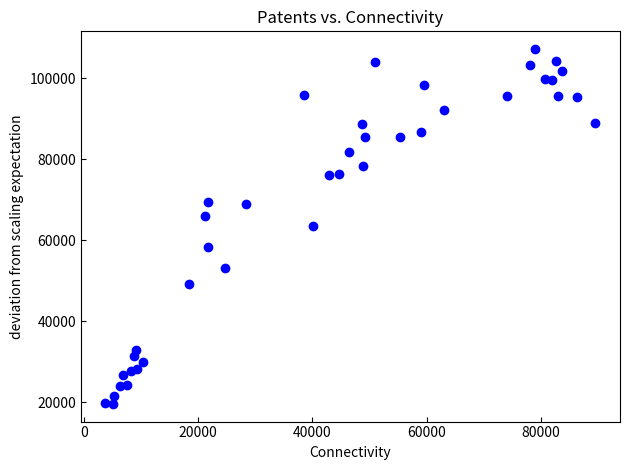

What is the range of X values (max minus min)?

85788.7